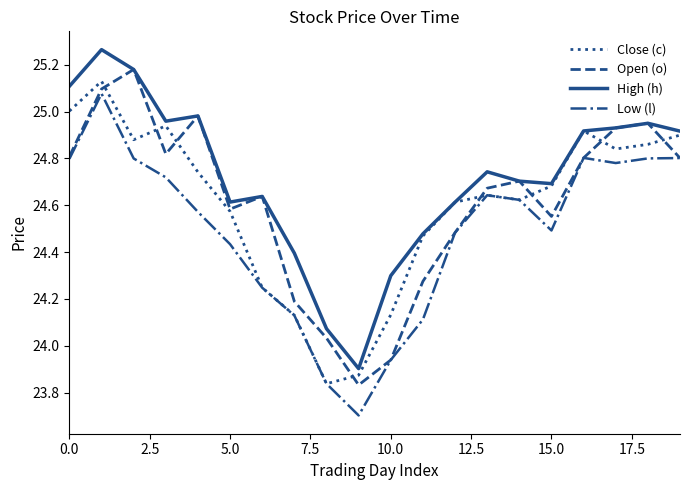

What is the sum of all Close (c) values?

492.0